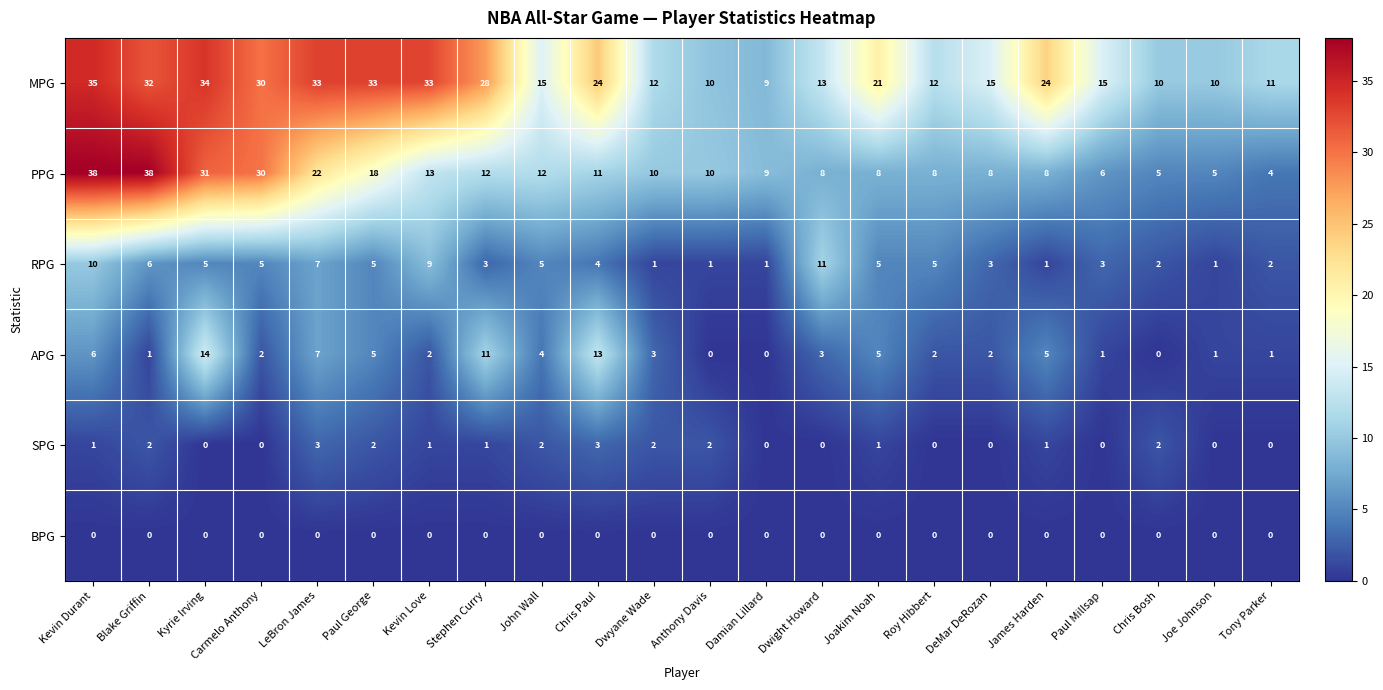

Rank the series at Dwyane Wade from lowest to highest value.

BPG, RPG, SPG, APG, PPG, MPG